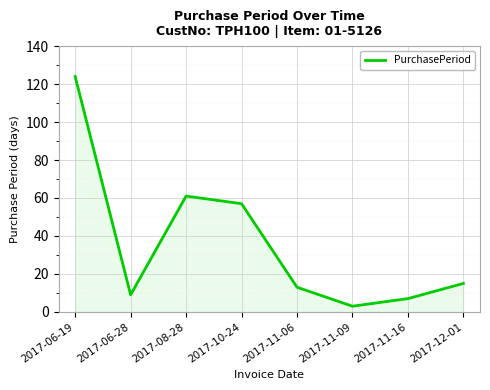

True or false: the data shows 14 at 2017-06-28.

False